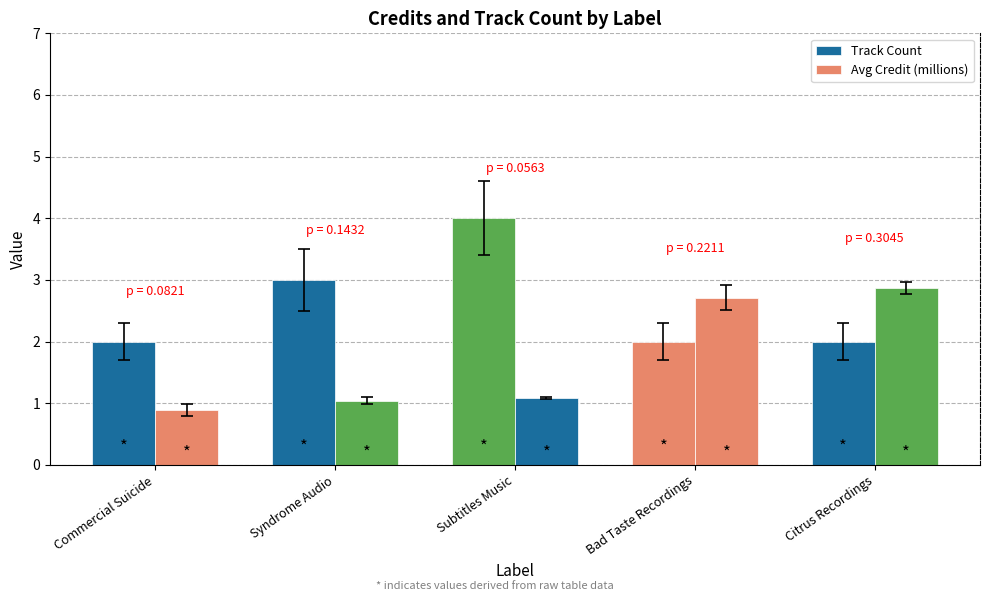

What is the sum of all Avg Credit (millions) values?

8.6